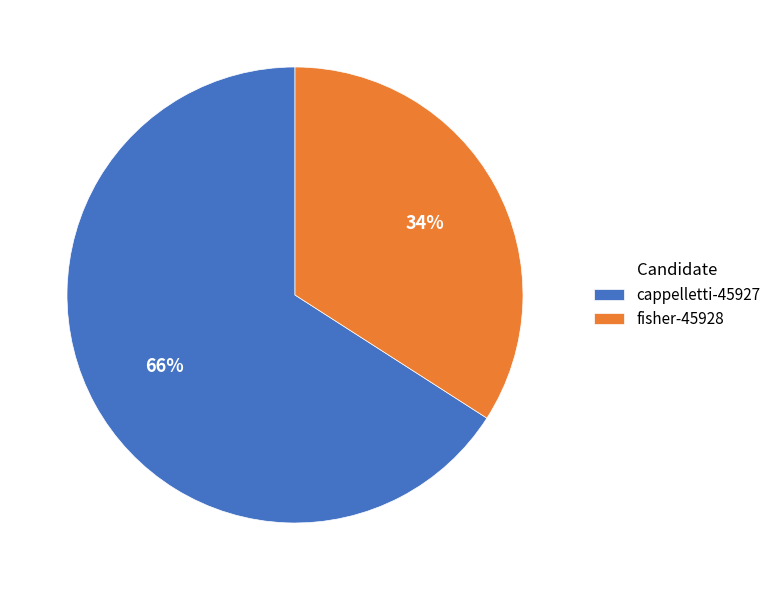

Is there a majority slice in this chart?

Yes